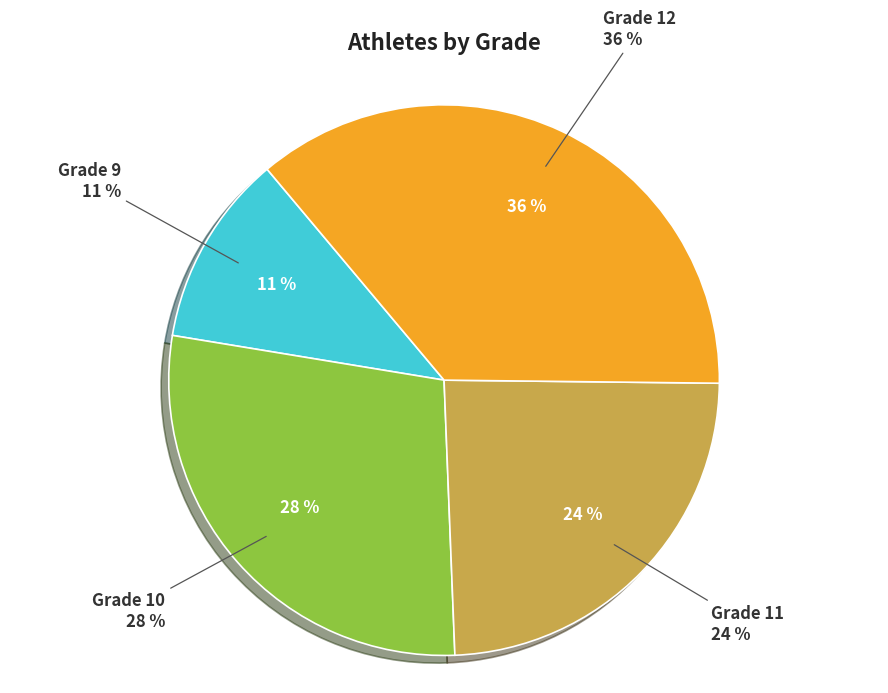

To the nearest percent, what is the average slice percentage?

25%